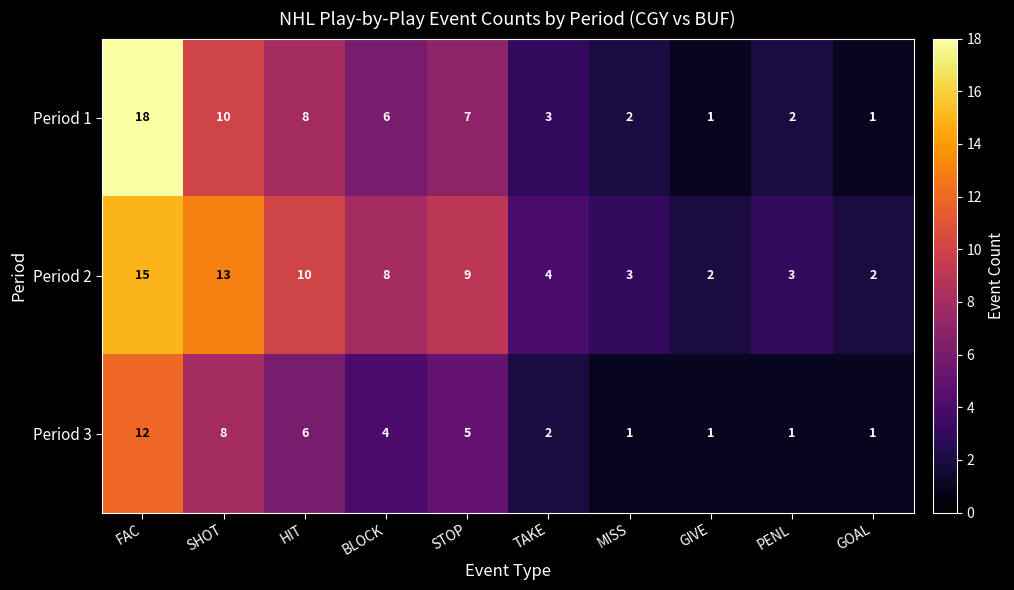

What is the average value of the Period 2 series?

7